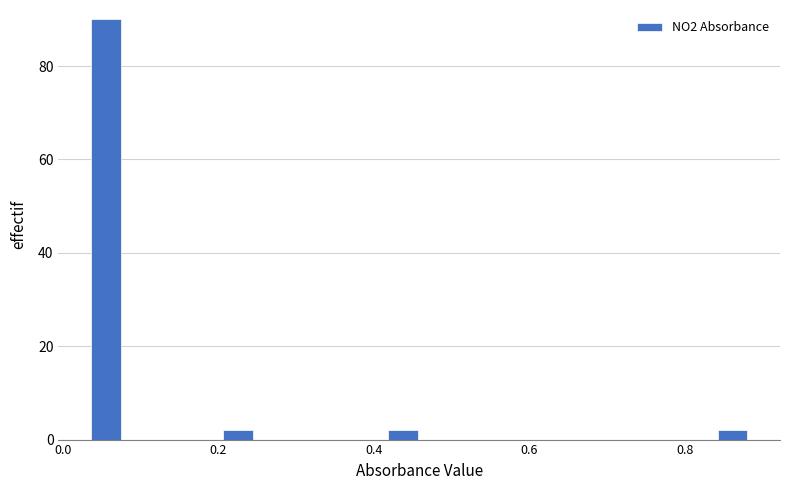

Read against the x-axis, roughly where is the centre of the tallest bar?

0.06